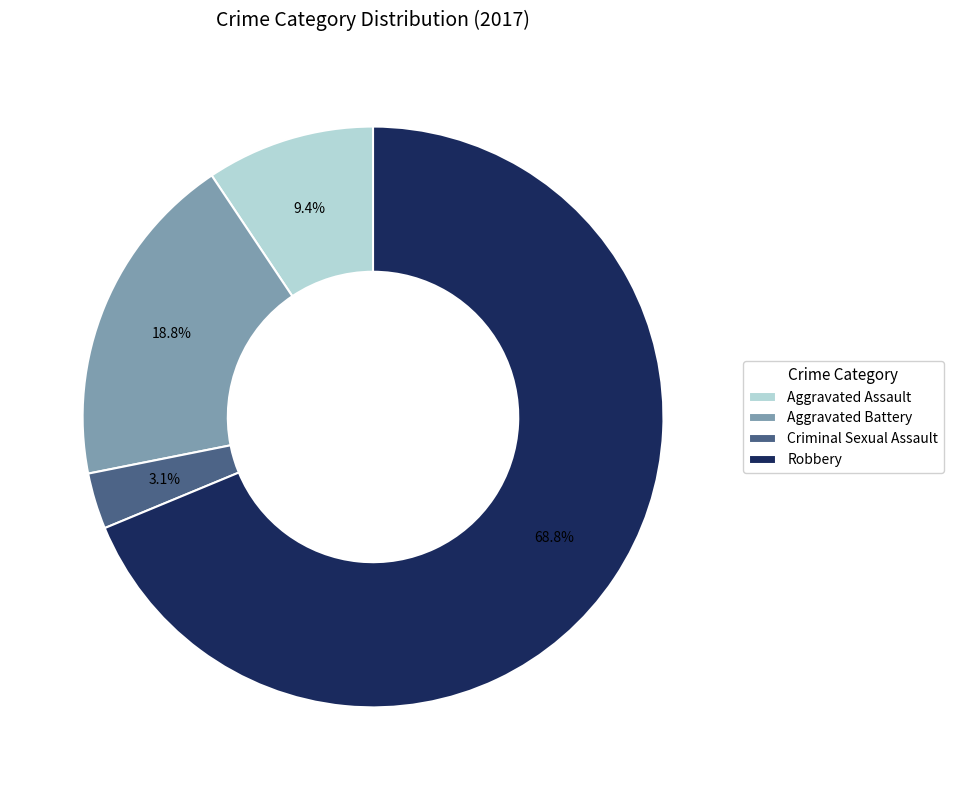

Between Aggravated Battery and Aggravated Assault, which is larger?

Aggravated Battery